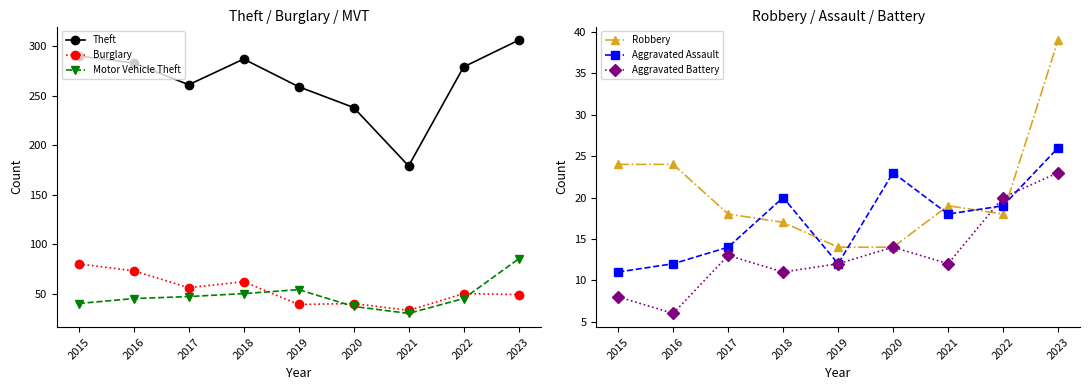

List the labels in order of Aggravated Assault value, smallest first.

2015, 2016, 2019, 2017, 2021, 2022, 2018, 2020, 2023